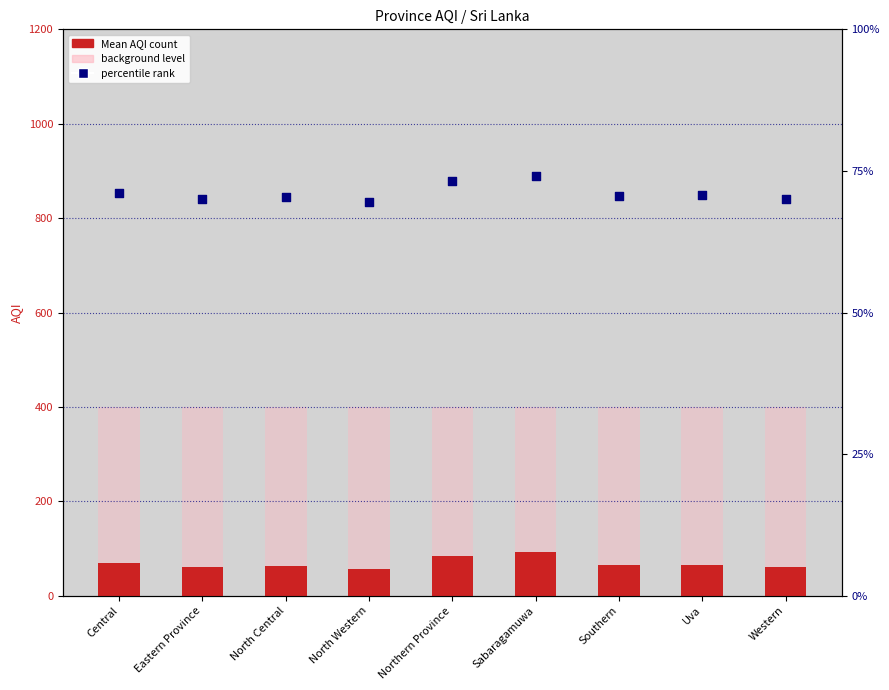

At which category is the sum across all series the highest?

Sabaragamuwa